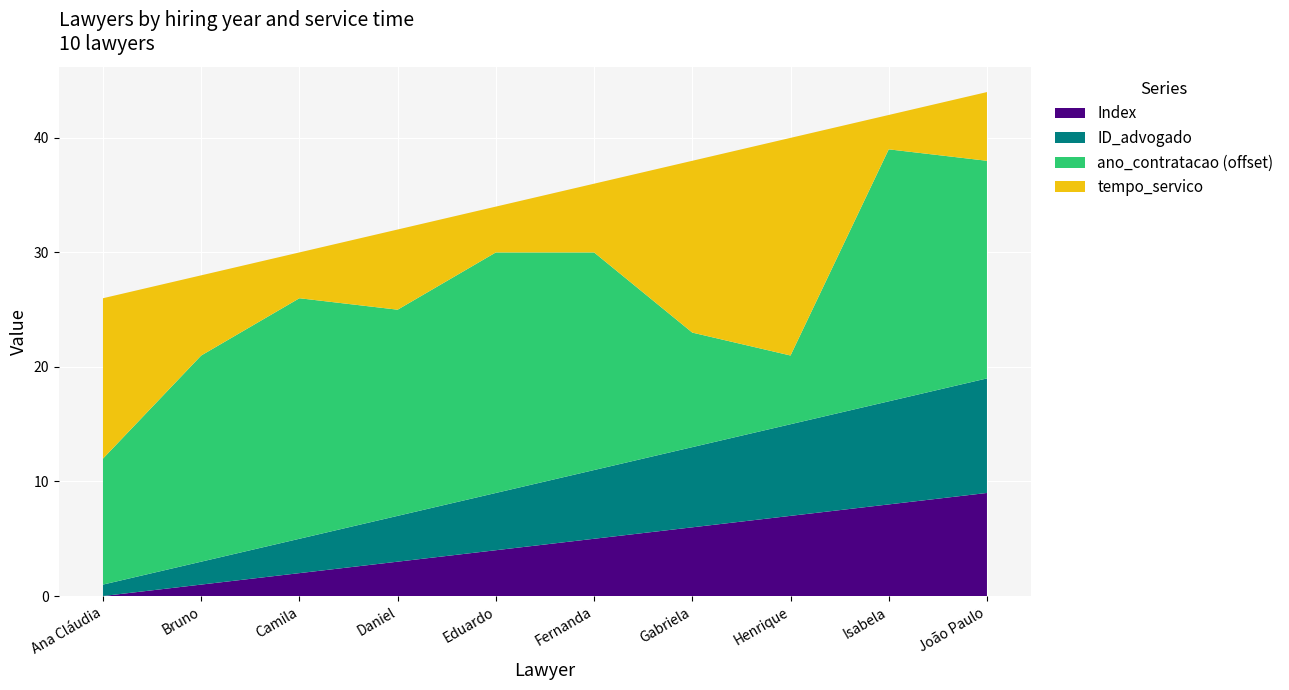

Reading left to right, list all the values displayed in this chart.

Index: 0	1	2	3	4	5	6	7	8	9
ID_advogado: 1	2	3	4	5	6	7	8	9	10
ano_contratacao: 2011	2018	2021	2018	2021	2019	2010	2006	2022	2019
tempo_servico: 14	7	4	7	4	6	15	19	3	6